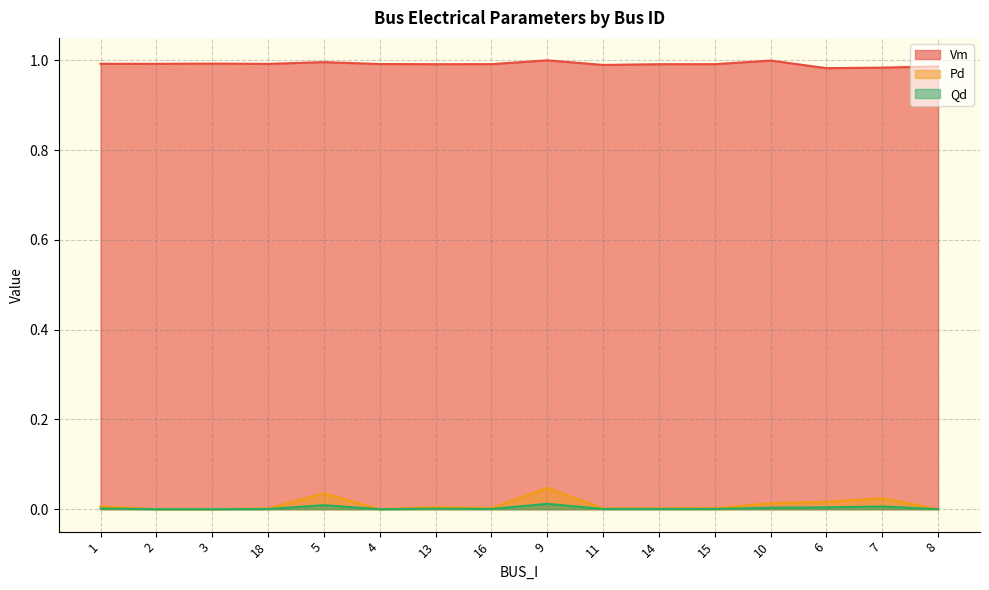

True or false: Vm and Qd intersect in this chart.

False